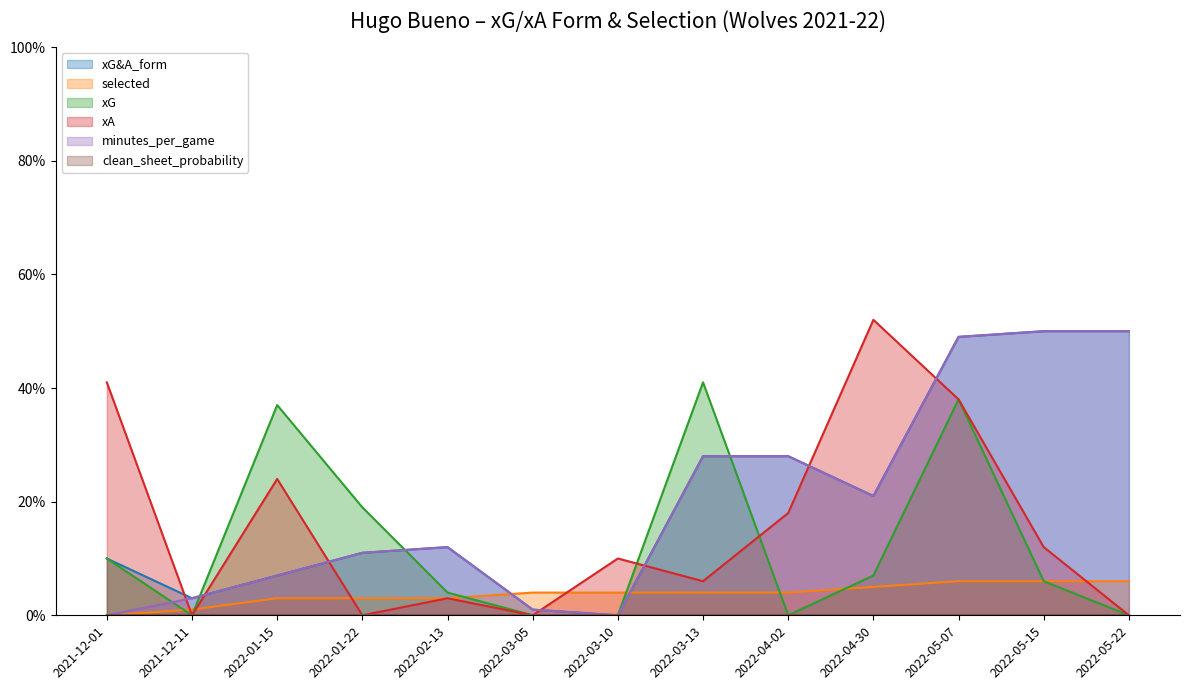

Reading left to right, transcribe all the data shown in this chart.

xG&A_form: 0.1	0.0	0.1	0.1	0.1	0.0	0.0	0.3	0.3	0.2	0.5	0.5	0.5
selected: 0.0	0.0	0.0	0.0	0.0	0.0	0.0	0.0	0.0	0.1	0.1	0.1	0.1
xG: 0.1	0.0	0.4	0.2	0.0	0.0	0.0	0.4	0.0	0.1	0.4	0.1	0.0
xA: 0.4	0.0	0.2	0.0	0.0	0.0	0.1	0.1	0.2	0.5	0.4	0.1	0.0
minutes_per_game: 0.0	0.0	0.1	0.1	0.1	0.0	0.0	0.3	0.3	0.2	0.5	0.5	0.5